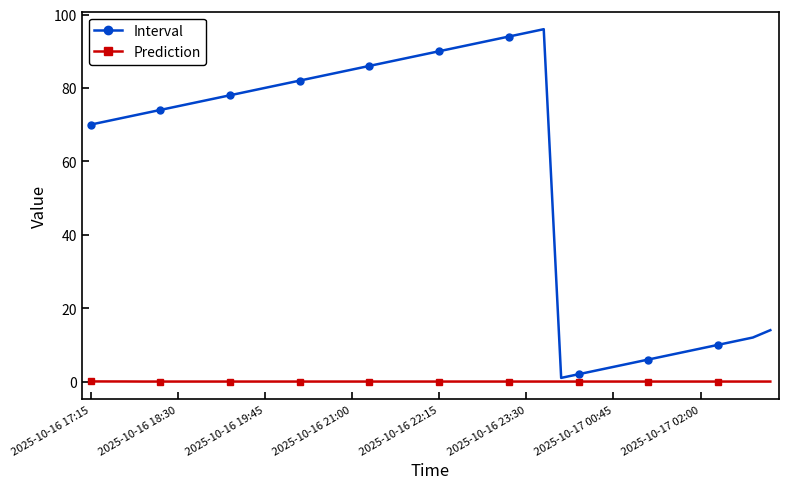

Which series has the largest range (max minus min)?

Interval